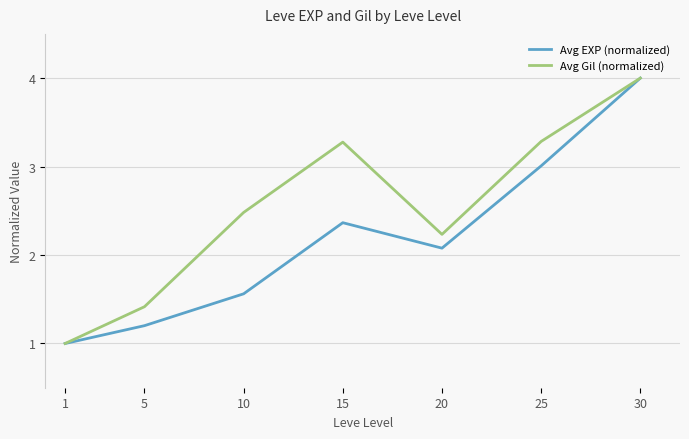

The Avg Gil (normalized) series shows 1.6 at 1. True or false?

False